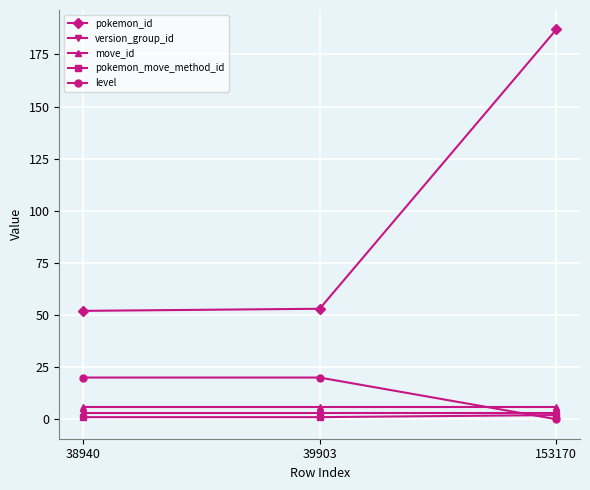

Which series has the largest total across all categories?

pokemon_id